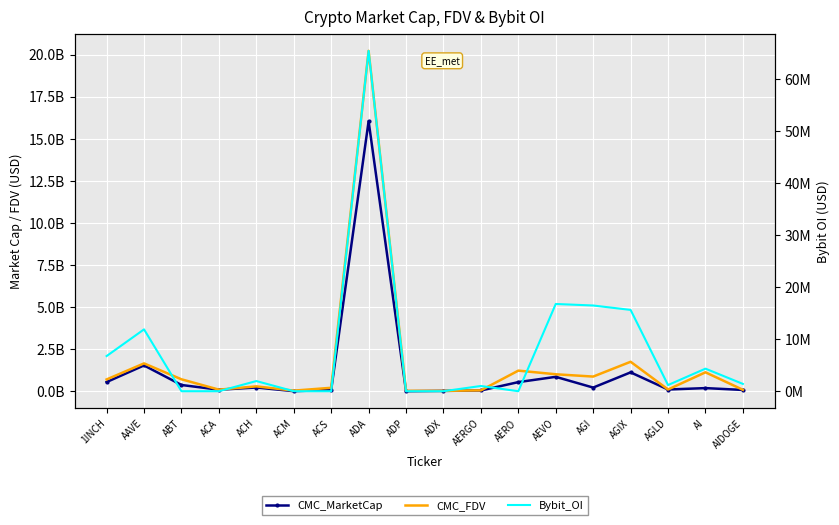

At how many categories does at least one series exceed 6045030436?

1